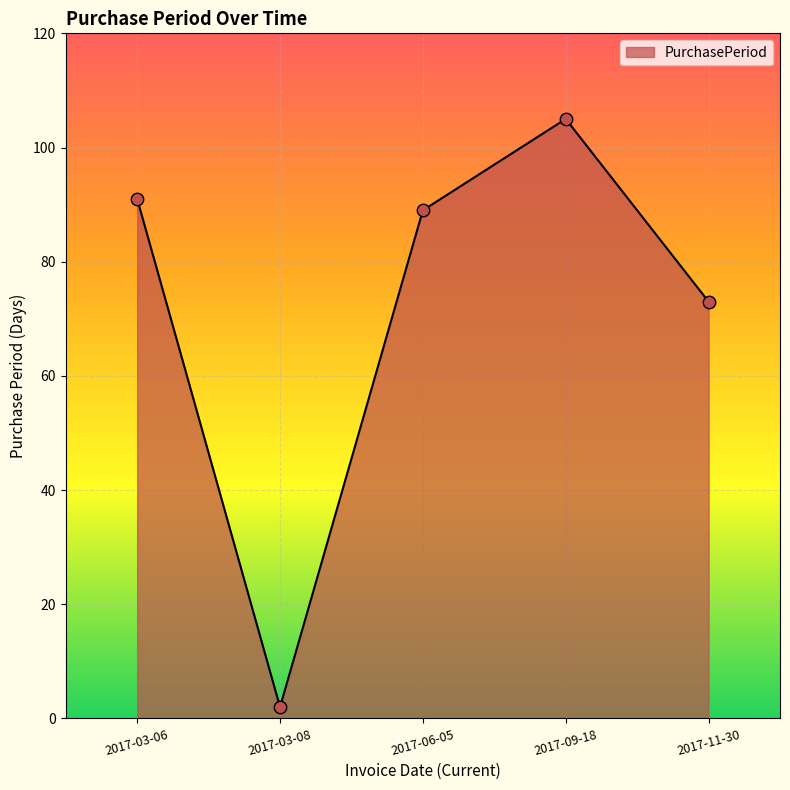

What is the change in value from 2017-03-08 to 2017-11-30?

+71